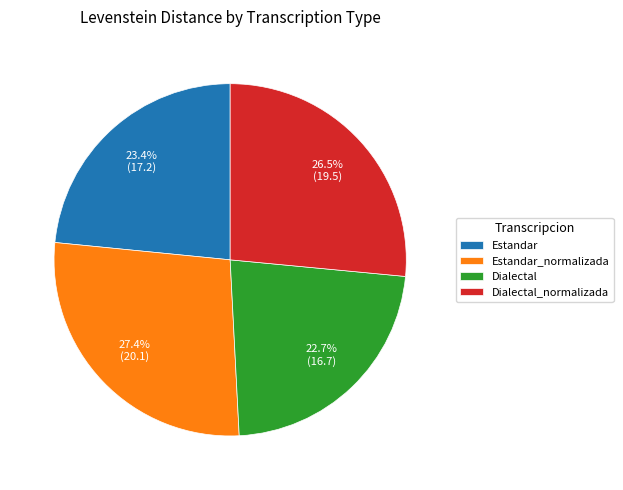

How many segments does this pie chart have?

4